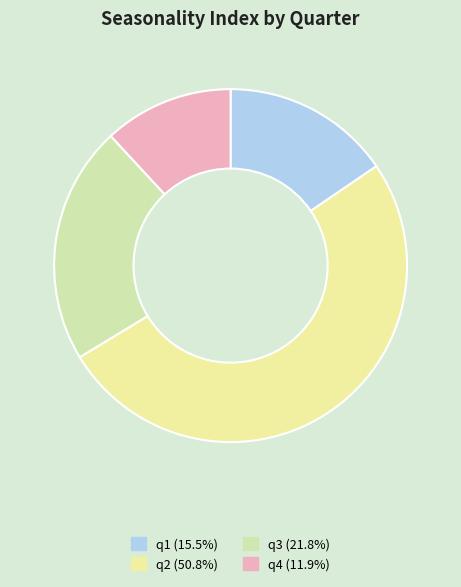

Count the number of slices in the pie.

4